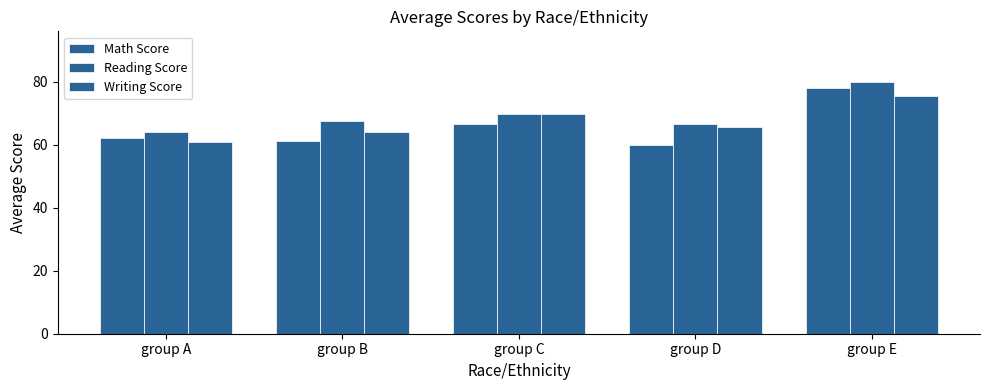

What value does the Math Score series have at group B?

61.3